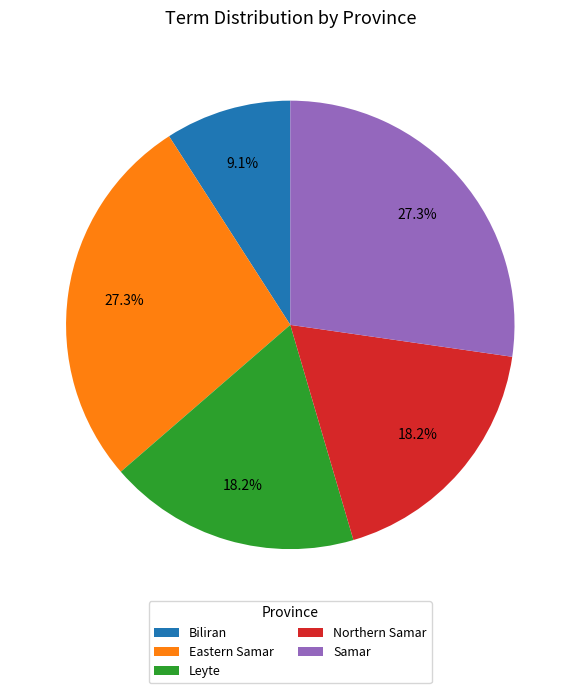

To the nearest percent, what is the average slice percentage?

20%